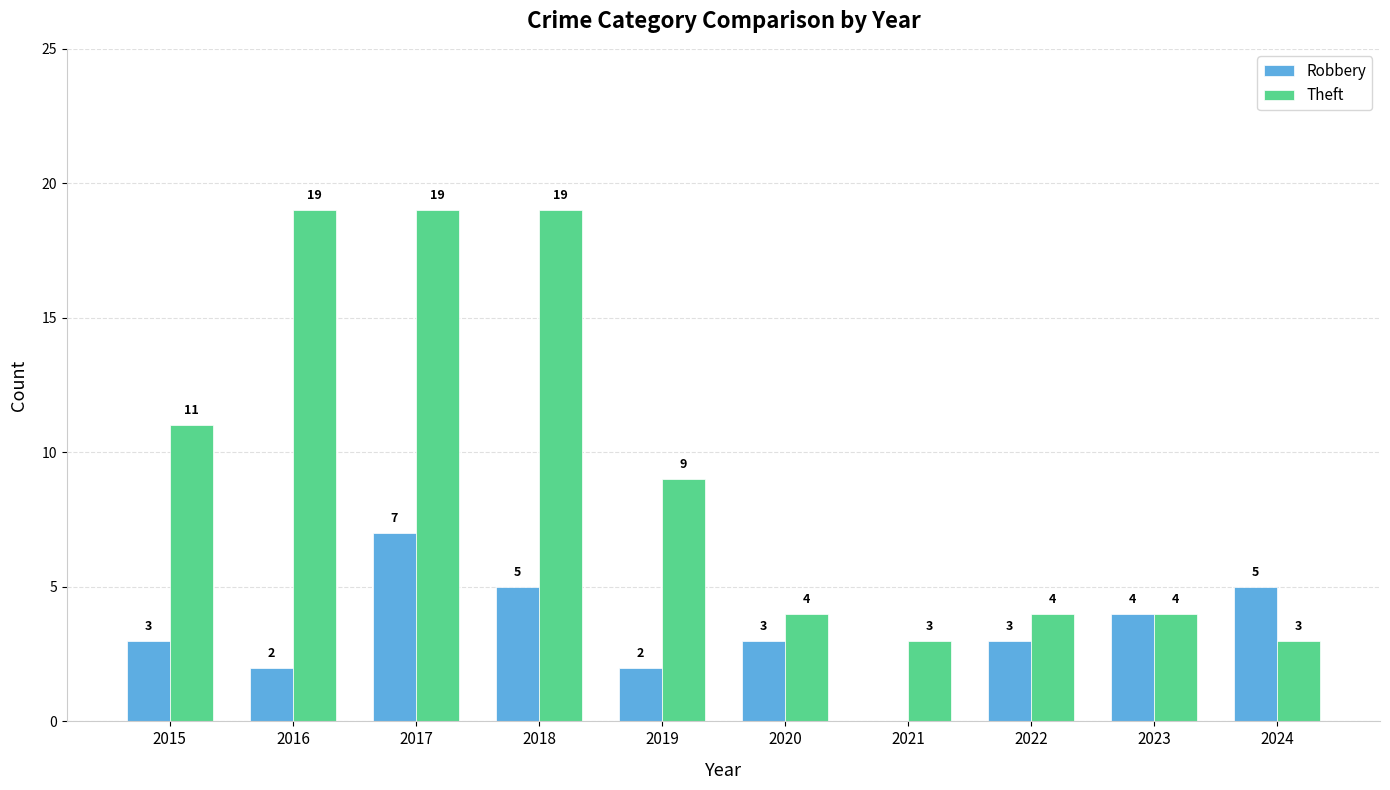

What is the total value across all series at 2022?

7